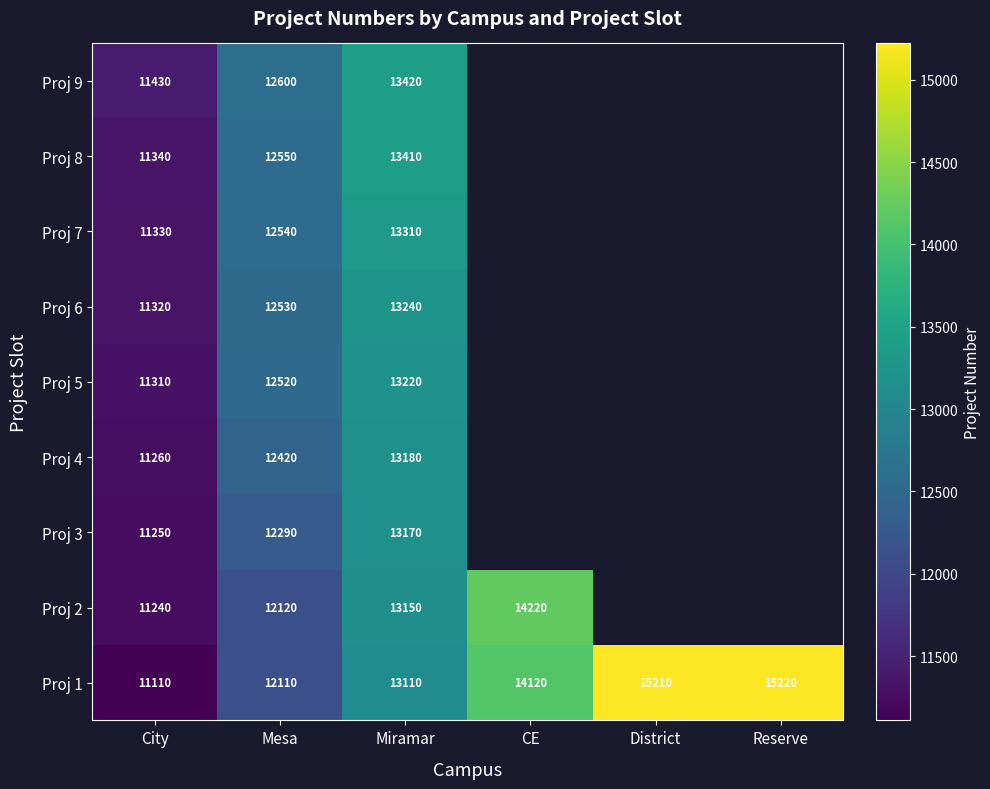

Is it true that Proj 5 equals 8466 at Mesa?

False